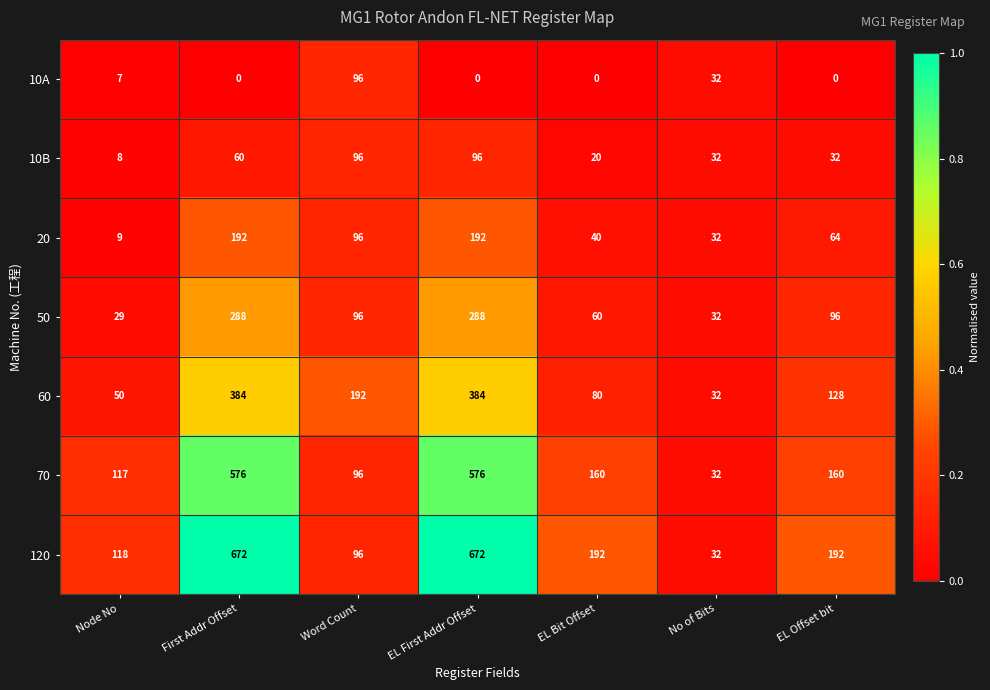

The value of 10A at Word Count is 169. True or false?

False